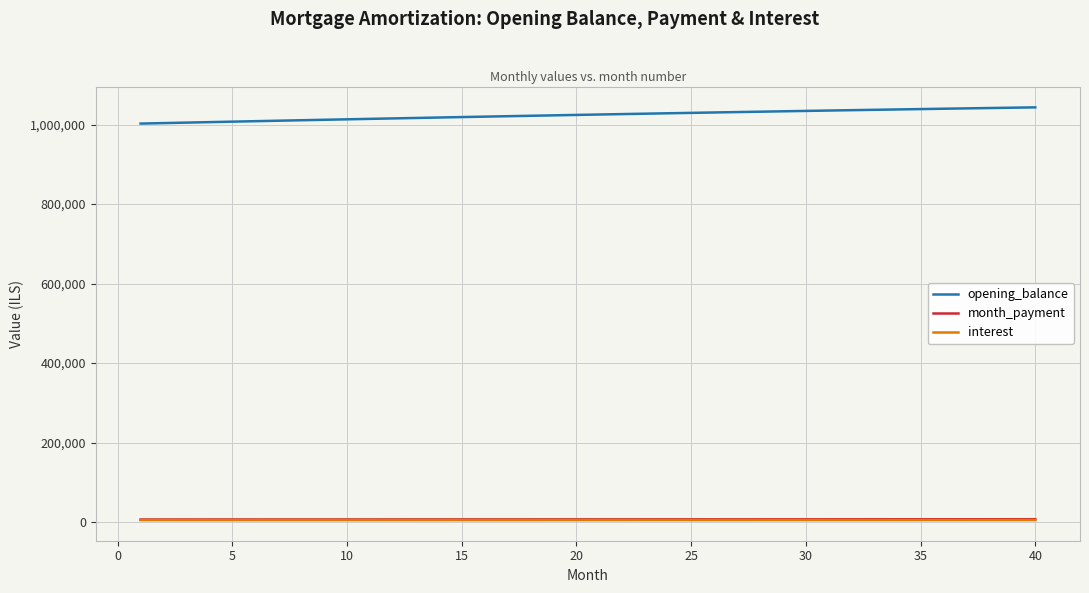

Which series has the largest total across all categories?

opening_balance